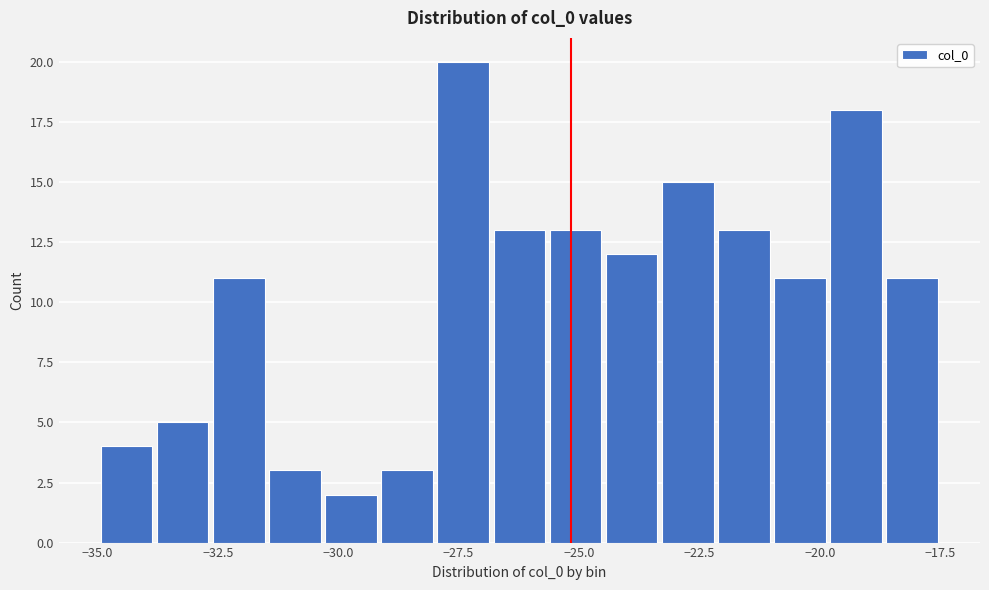

Read against the x-axis, roughly where is the centre of the tallest bar?

-27.5